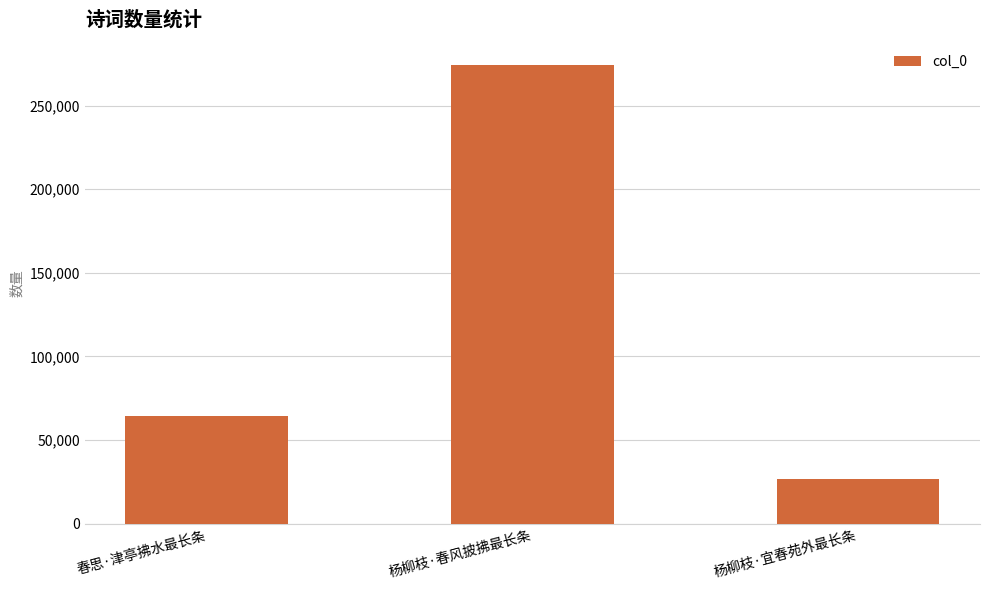

At which category does the chart reach its minimum across all series?

杨柳枝·宜春苑外最长条